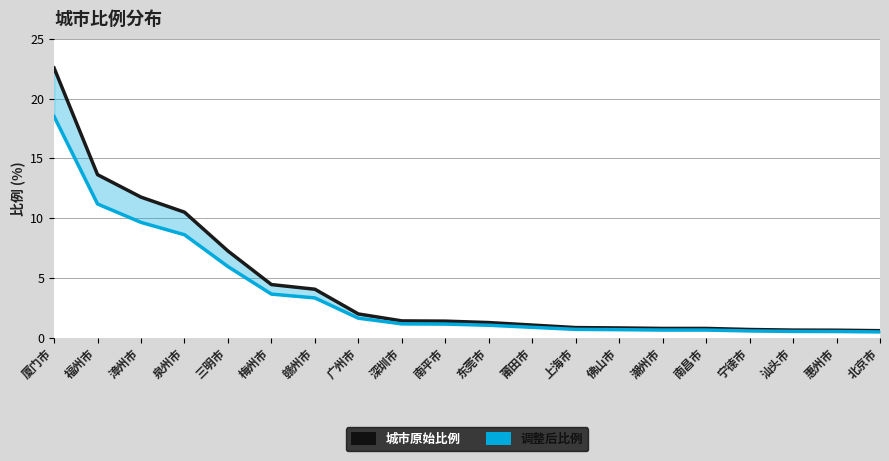

The value of 城市原始比例 at 东莞市 is 0.8. True or false?

False